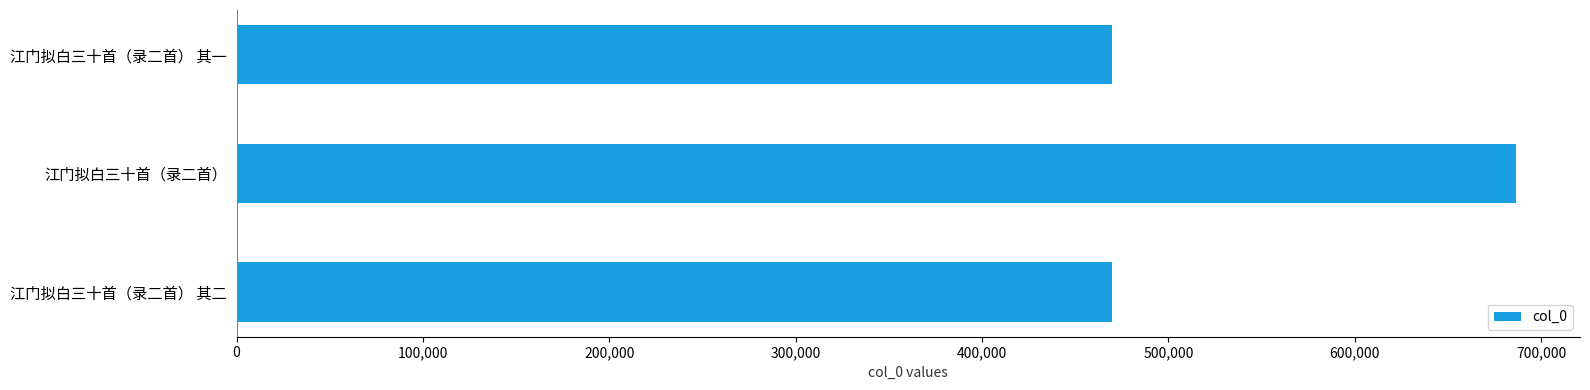

What is the ratio of the value at 江门拟白三十首（录二首） 其二 to the value at 江门拟白三十首（录二首） 其一?

1.0